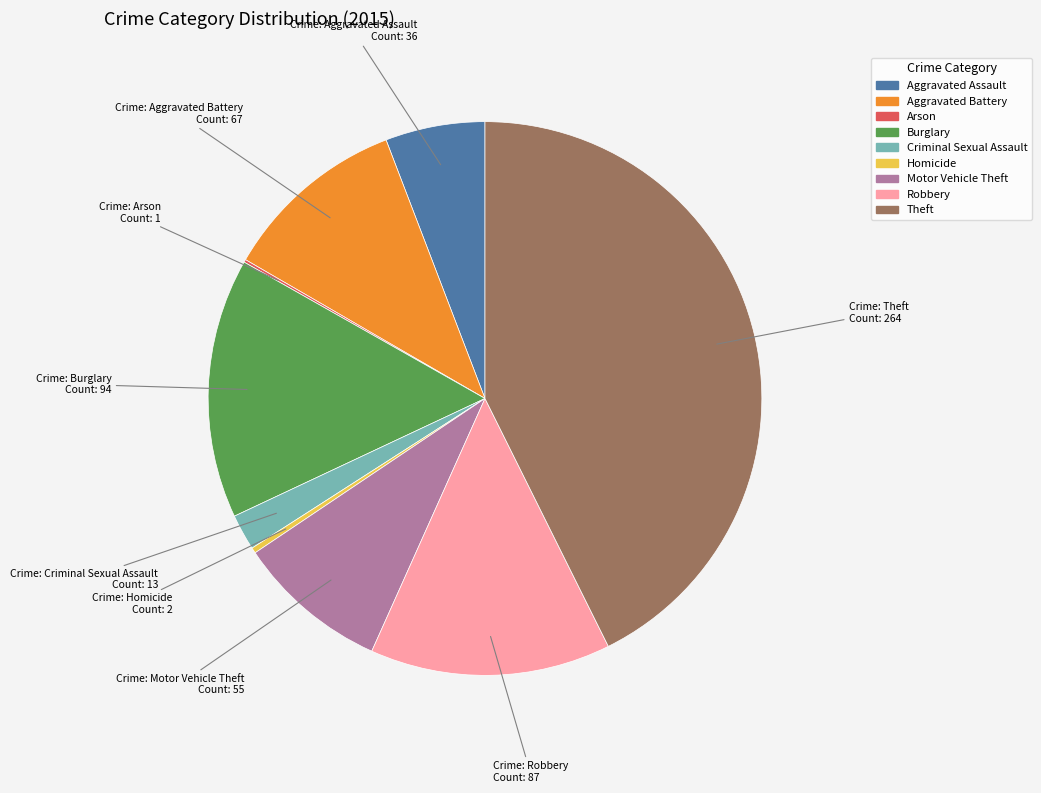

Is there a majority slice in this chart?

No